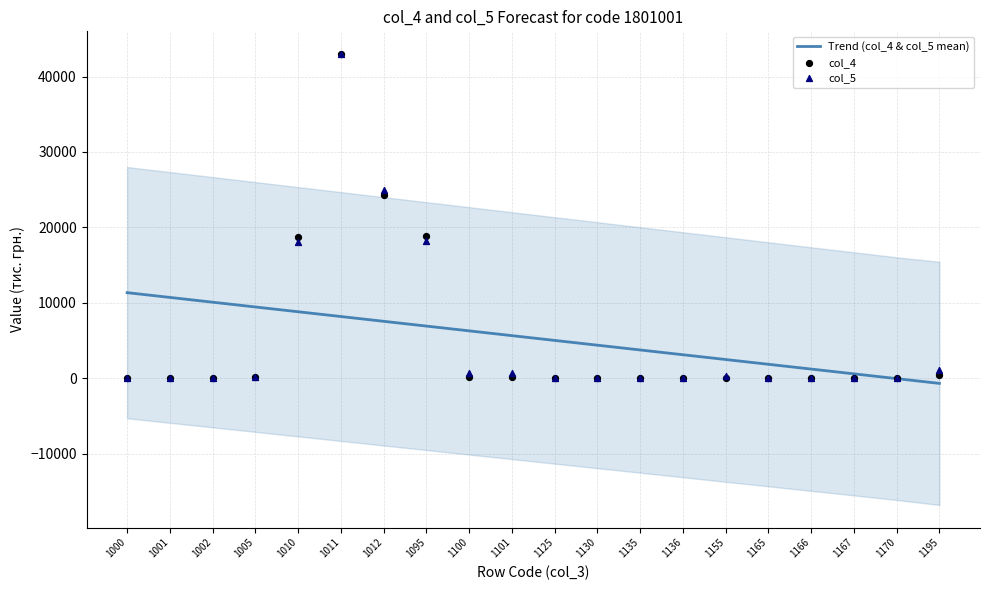

Which series contains the lowest Y value?

Trend (col_4 & col_5 mean)